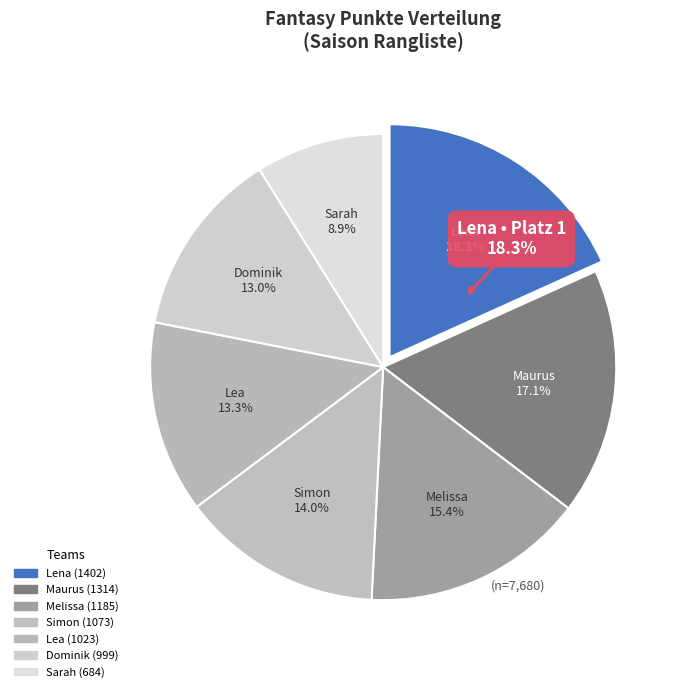

To the nearest percent, what is the difference between the Lea and Melissa slice percentages?

2%